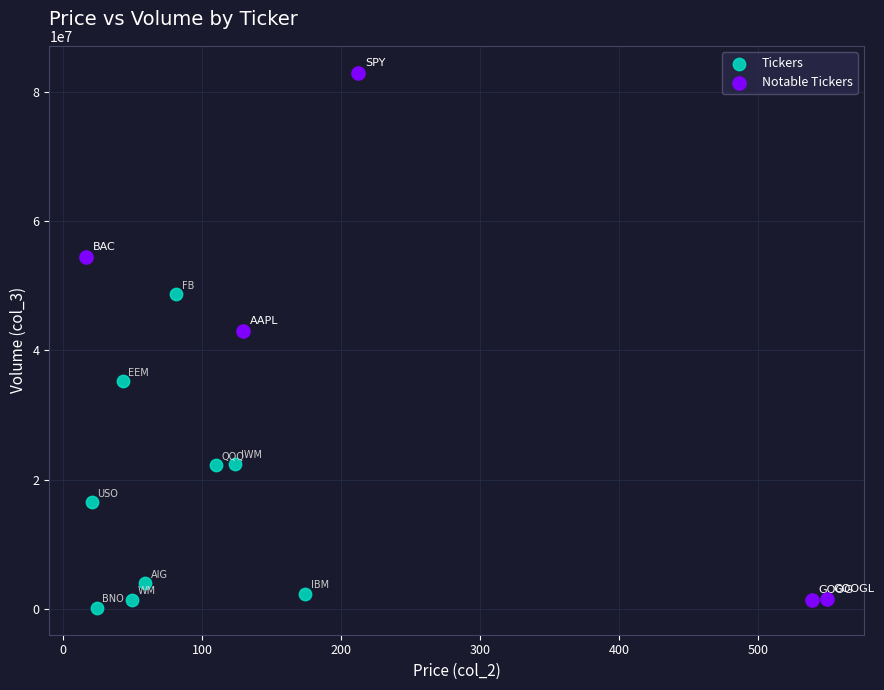

Which series has the largest Y range (max minus min)?

Notable Tickers